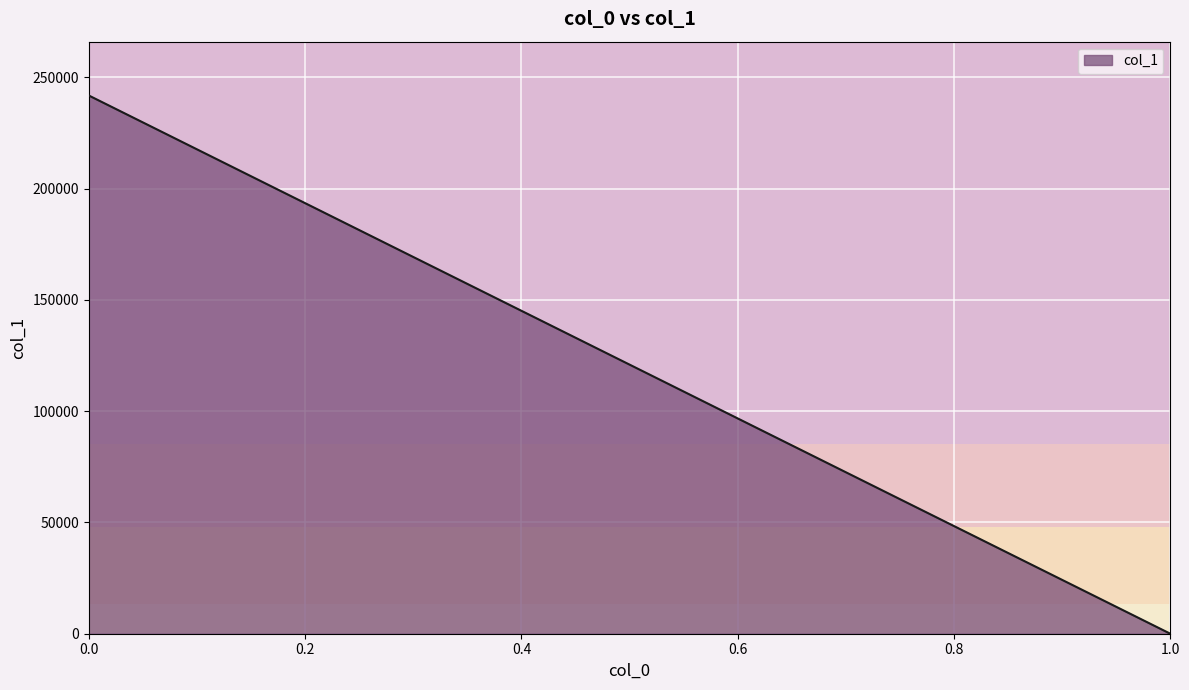

What is the change in value from 0 to 1?

-241908.1